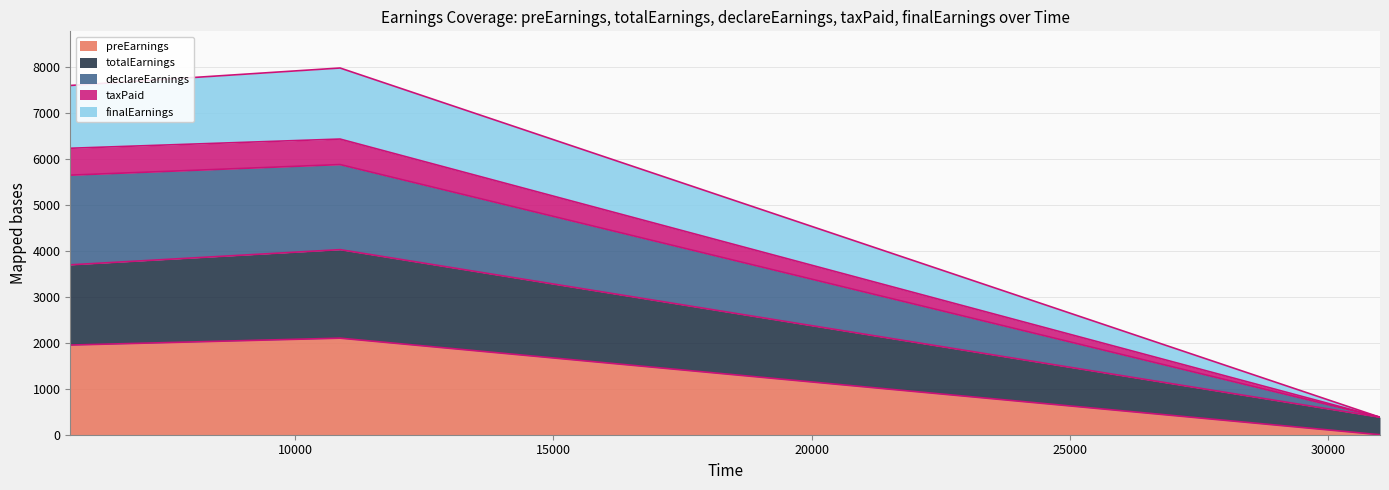

What is the sum of all preEarnings values?

4050